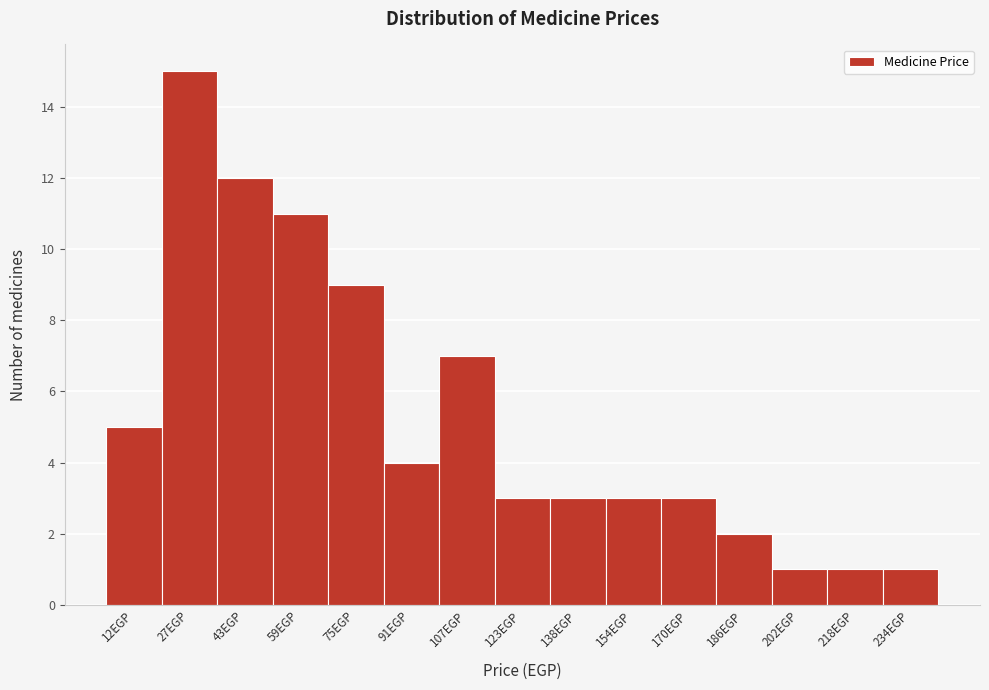

Reading left to right, transcribe all the data shown in this chart.

12EGP=5	27EGP=15	43EGP=12	59EGP=11	75EGP=9	91EGP=4	107EGP=7	123EGP=3	138EGP=3	154EGP=3	170EGP=3	186EGP=2	202EGP=1	218EGP=1	234EGP=1